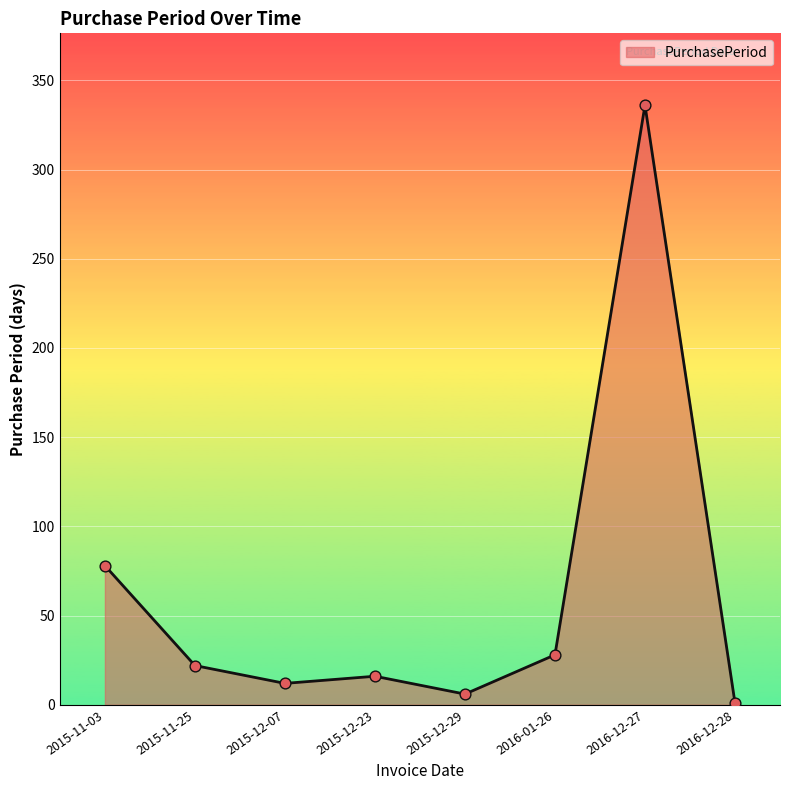

What is the change in value from 2015-12-23 to 2016-12-28?

-15